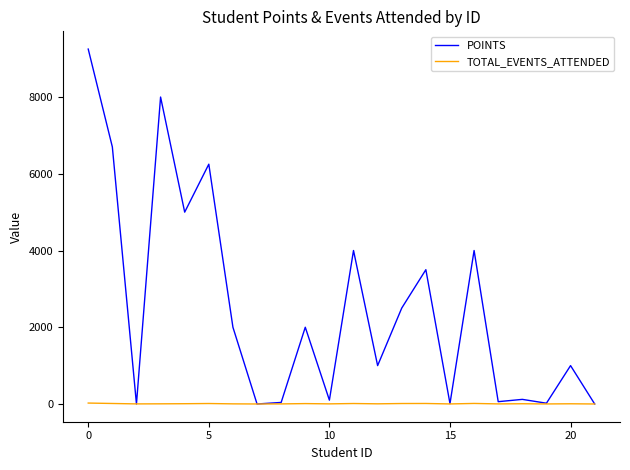

Which series has the largest total across all categories?

POINTS